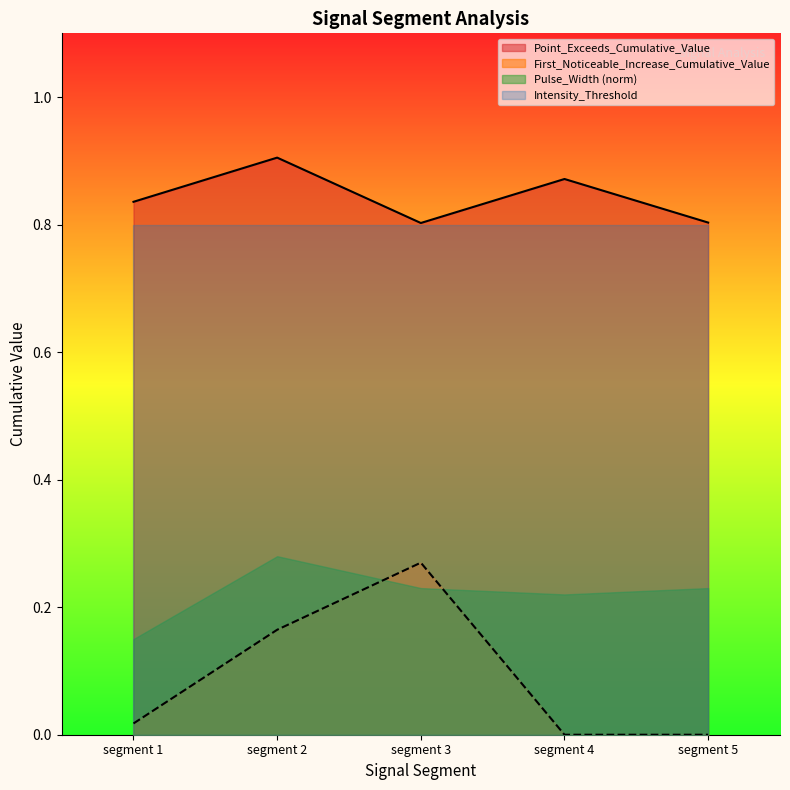

What is the sum of all Point_Exceeds_Cumulative_Value values?

4.2